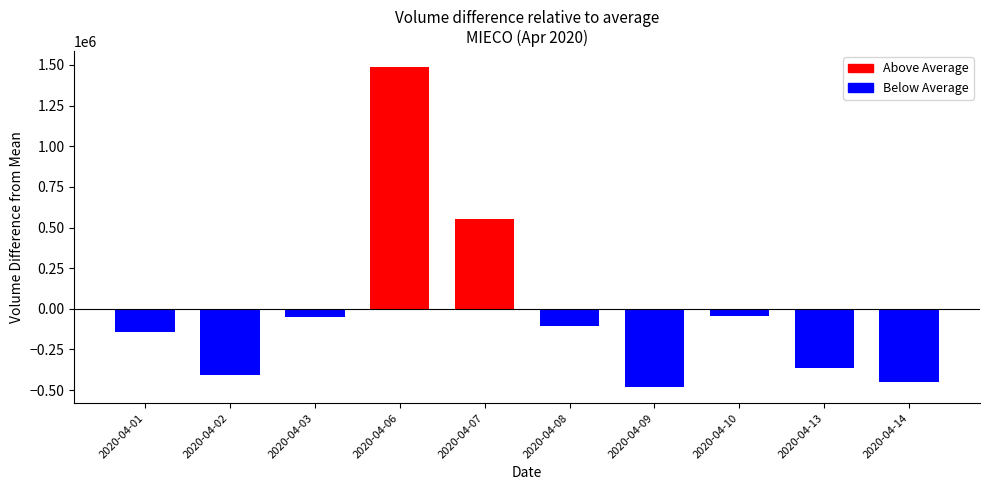

What is the change in value from 2020-04-02 to 2020-04-06?

+1891100